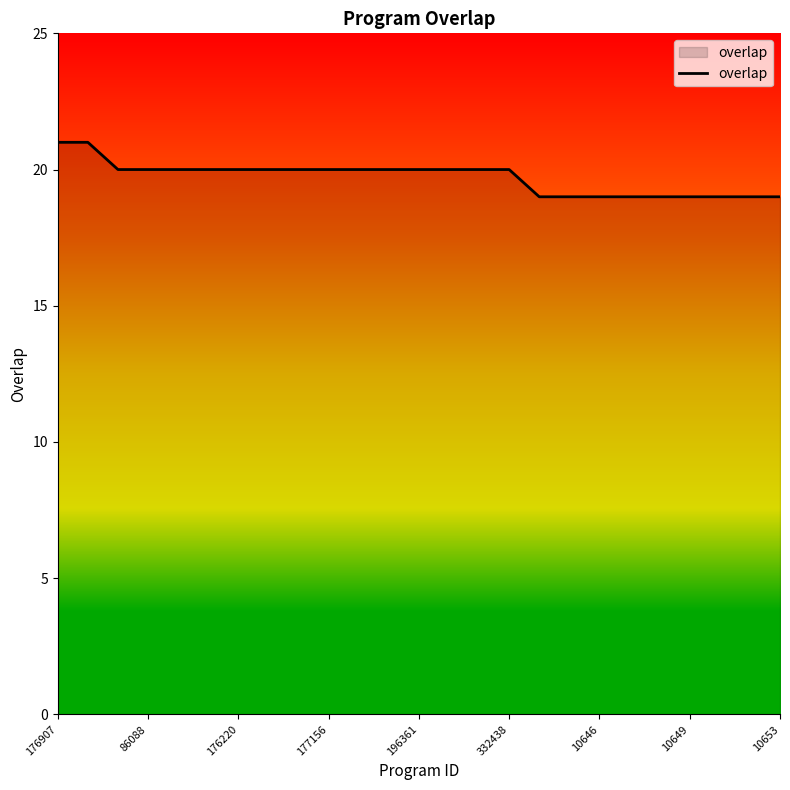

What is the maximum value shown in the chart?

21